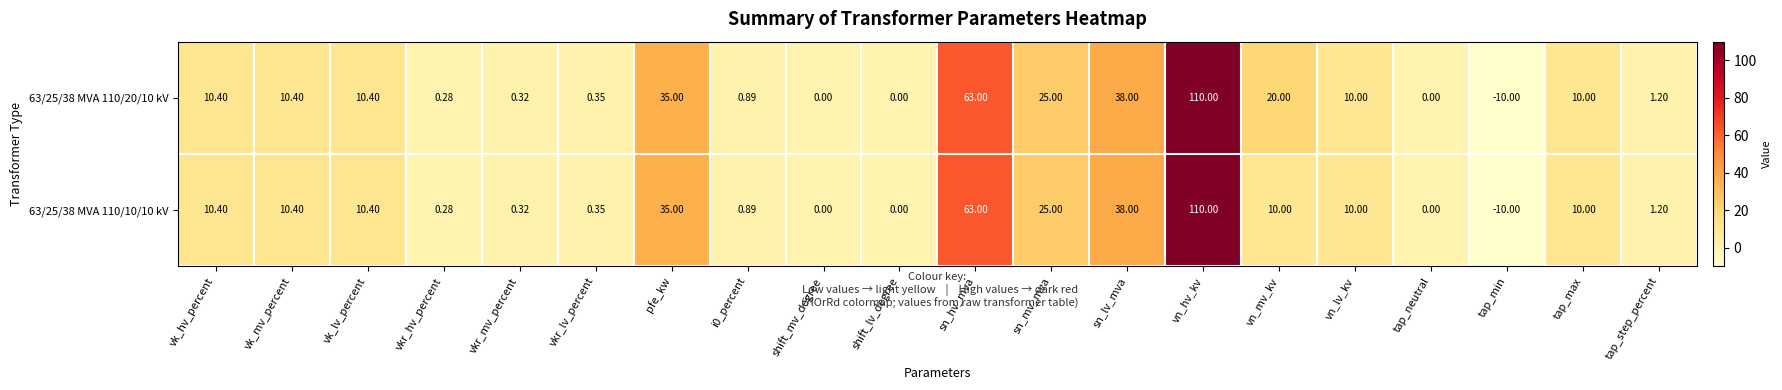

At which category is the sum across all series the highest?

vn_hv_kv